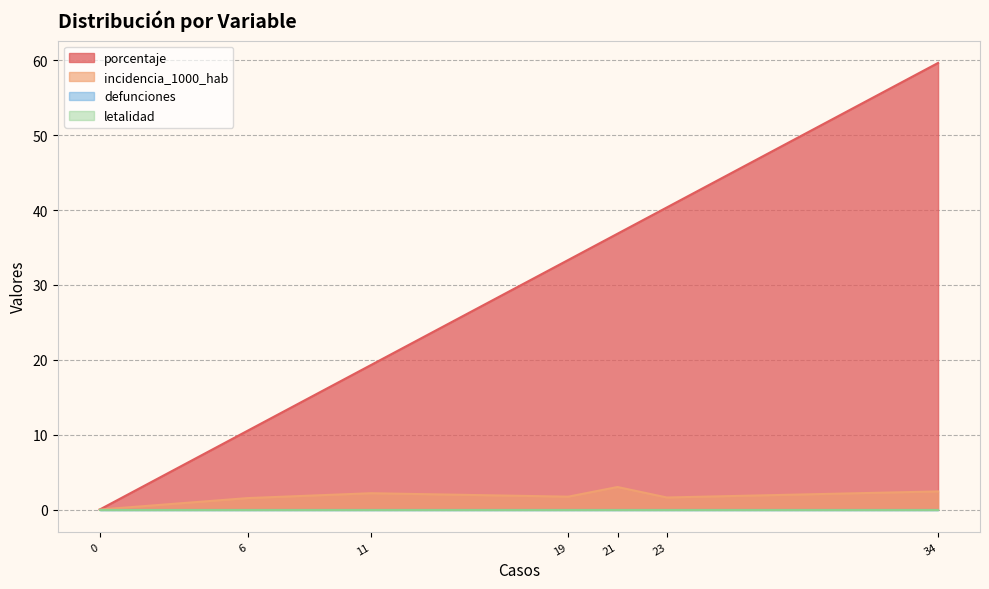

How many values in the incidencia_1000_hab series exceed 1?

6